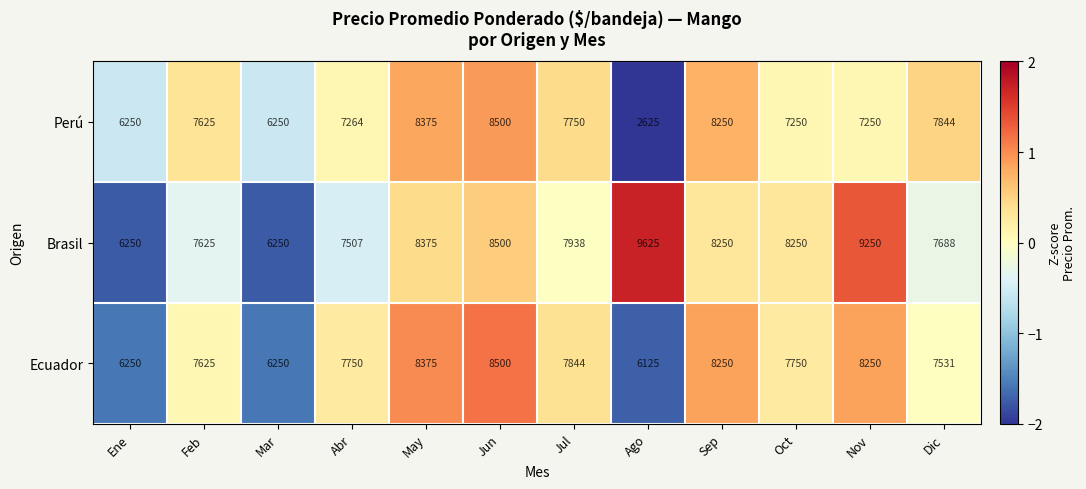

Where is Ecuador nearest to the value 7312?

Dic